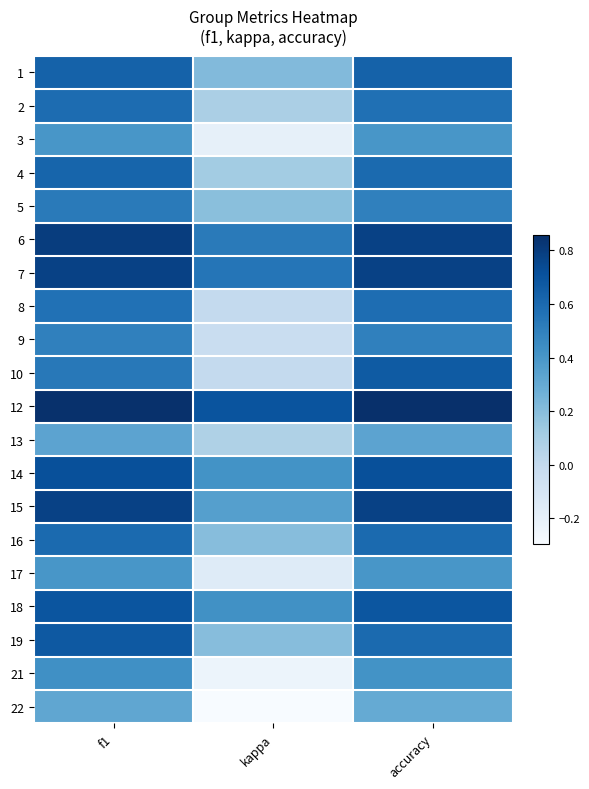

What is the smallest value displayed?

-0.3